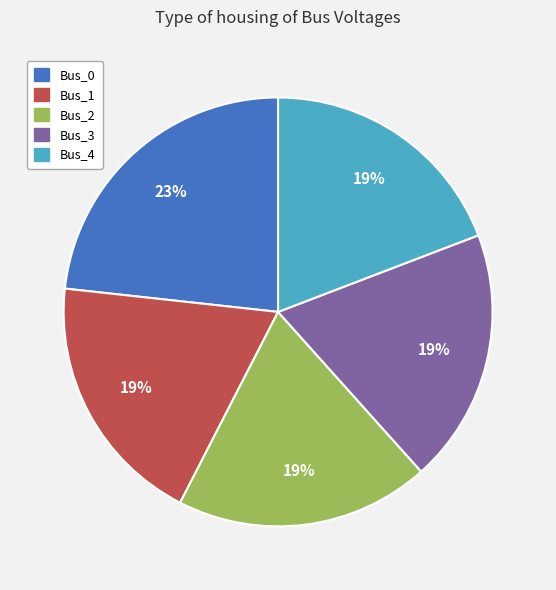

To the nearest percent, what is the average slice percentage?

20%